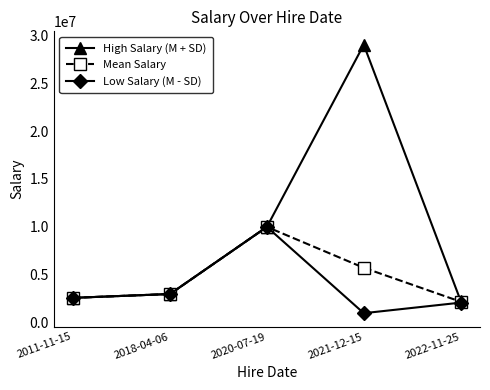

List the series in order of their overall mean, highest first.

High Salary (M + SD), Mean Salary, Low Salary (M - SD)